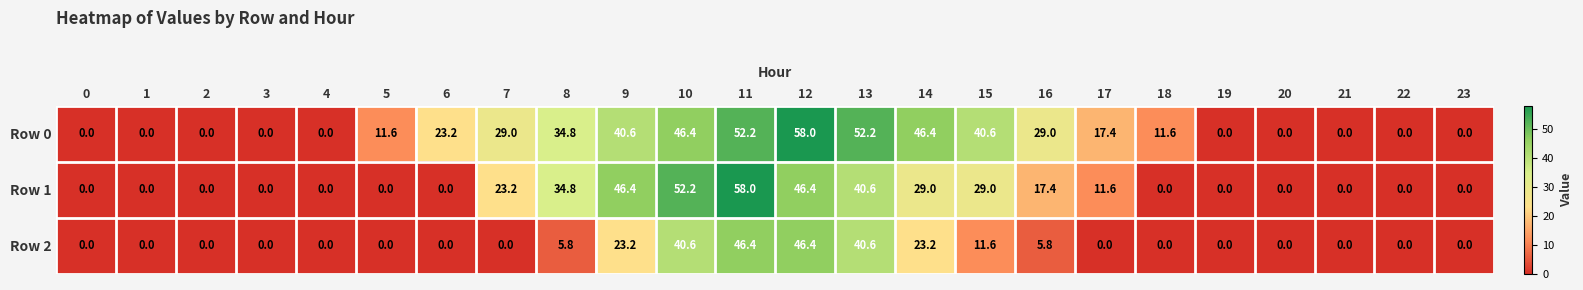

The value of Row 0 at 20 is -33.1. True or false?

False